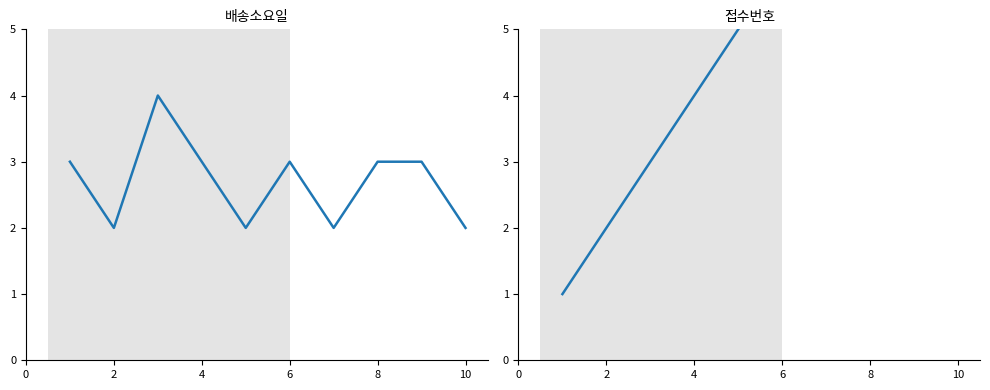

At which category does 배송소요일 reach its first local valley?

2